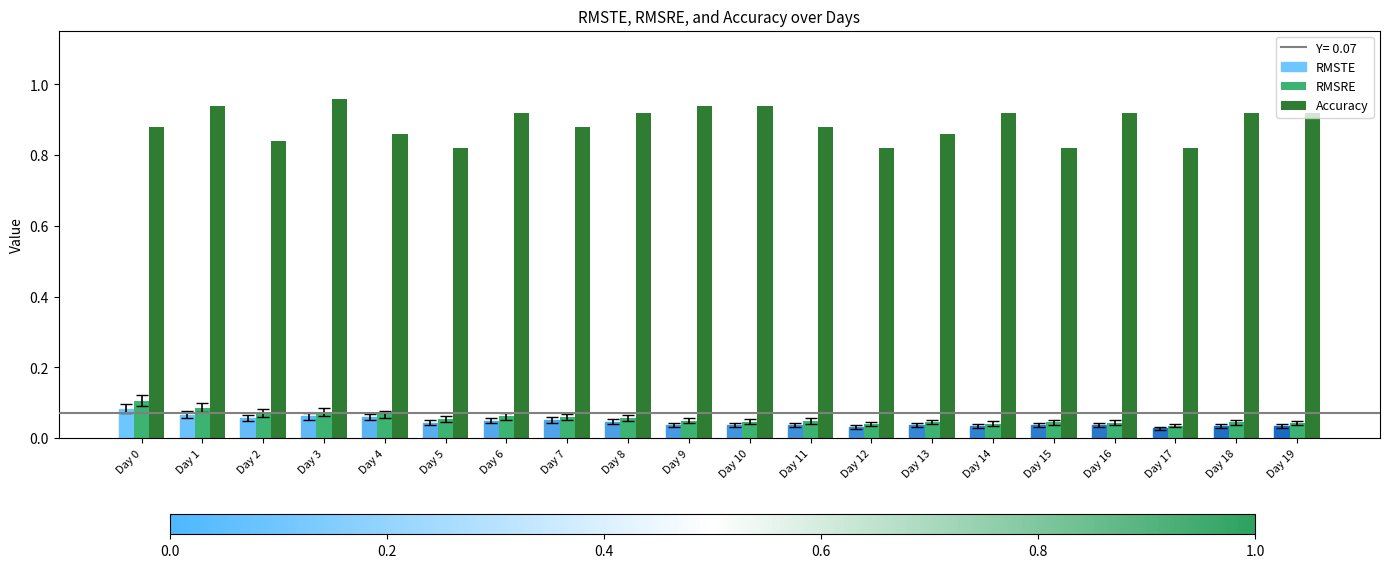

Is it true that Accuracy equals 1.6 at Day 10?

False